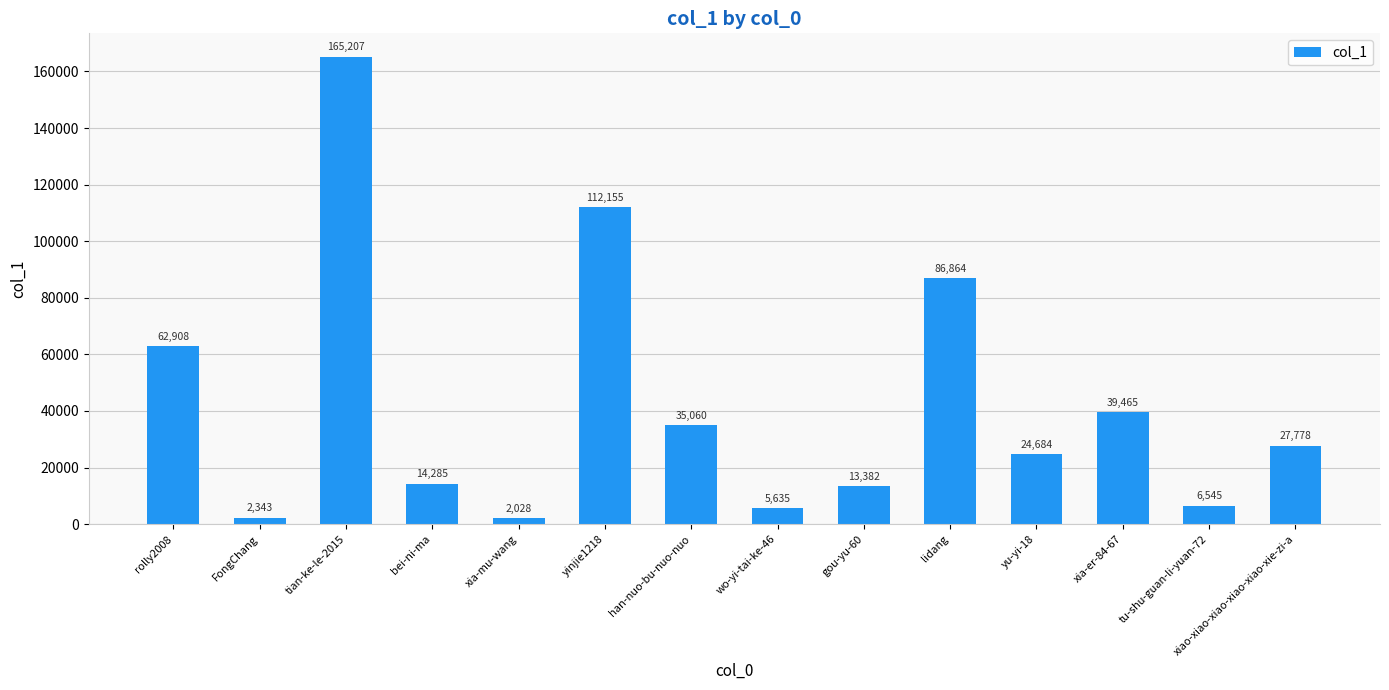

What is the difference between the maximum and minimum values?

163179